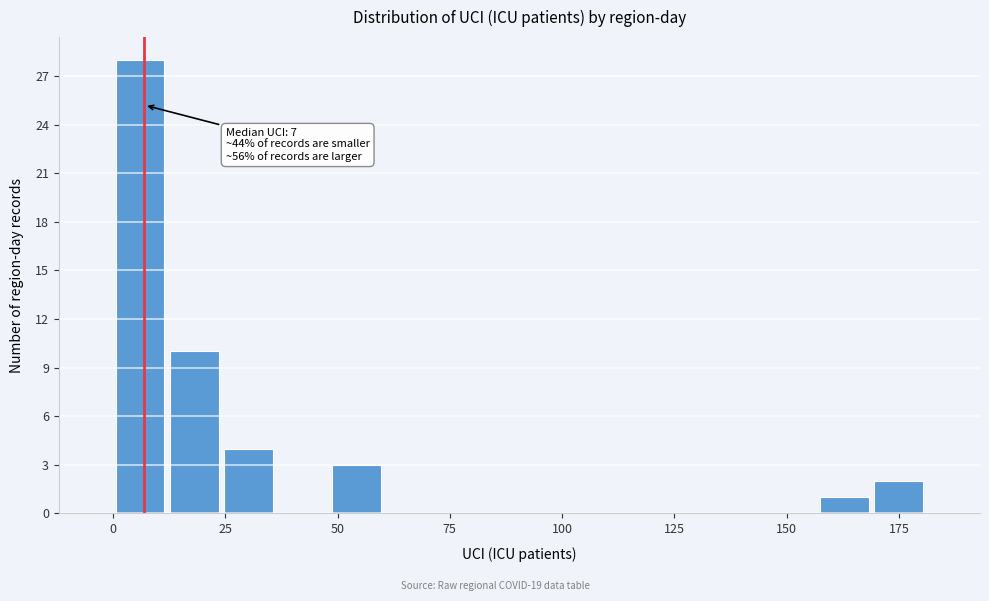

Read against the x-axis, roughly where is the centre of the tallest bar?

5